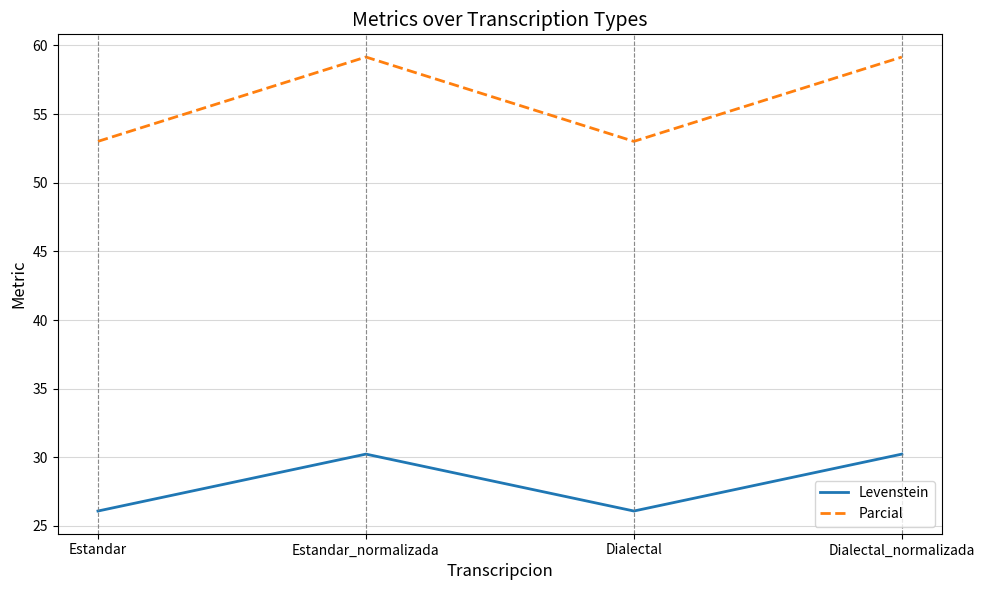

What is the minimum value shown in the chart?

26.1